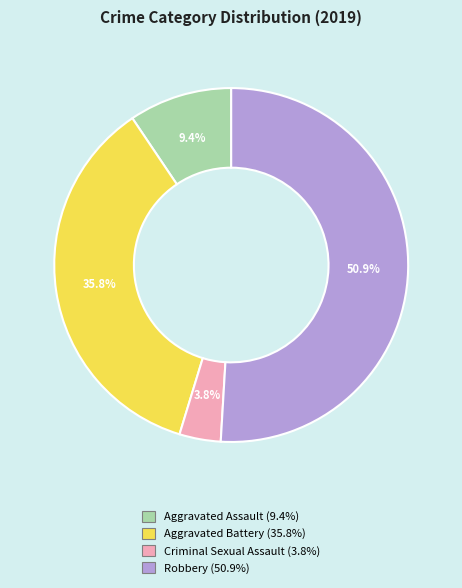

Between Aggravated Battery and Robbery, which is larger?

Robbery